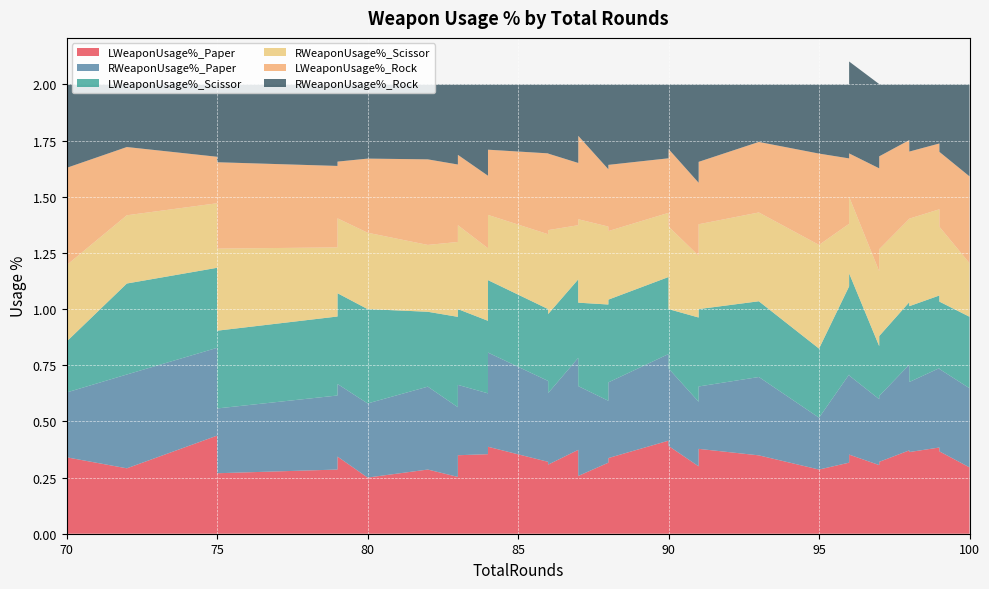

Reading left to right, list all the values displayed in this chart.

LWeaponUsage%_Paper: 70=0.3	72=0.3	75=0.4	75=0.3	75=0.3	79=0.3	79=0.3	80=0.2	82=0.3	83=0.3	83=0.4	84=0.3	84=0.4	86=0.3	87=0.3	87=0.3	87=0.4	88=0.3	88=0.3	90=0.4	90=0.4	91=0.3	91=0.4	91=0.4	91=0.4	93=0.3	95=0.3	96=0.3	96=0.4	97=0.3	97=0.3	98=0.4	98=0.4	99=0.4	99=0.4	100=0.3	83=0.3	84=0.4	86=0.3	88=0.3
RWeaponUsage%_Paper: 70=0.3	72=0.4	75=0.4	75=0.4	75=0.3	79=0.3	79=0.3	80=0.3	82=0.4	83=0.3	83=0.4	84=0.4	84=0.3	86=0.4	87=0.3	87=0.4	87=0.4	88=0.3	88=0.3	90=0.4	90=0.3	91=0.3	91=0.2	91=0.4	91=0.3	93=0.3	95=0.2	96=0.4	96=0.4	97=0.3	97=0.3	98=0.4	98=0.3	99=0.4	99=0.4	100=0.4	83=0.3	84=0.4	86=0.3	88=0.3
LWeaponUsage%_Scissor: 70=0.2	72=0.4	75=0.4	75=0.3	75=0.3	79=0.4	79=0.4	80=0.4	82=0.3	83=0.4	83=0.3	84=0.3	84=0.3	86=0.3	87=0.3	87=0.4	87=0.3	88=0.4	88=0.4	90=0.3	90=0.3	91=0.4	91=0.4	91=0.4	91=0.3	93=0.3	95=0.3	96=0.4	96=0.5	97=0.2	97=0.3	98=0.3	98=0.3	99=0.3	99=0.3	100=0.3	83=0.3	84=0.3	86=0.4	88=0.4
RWeaponUsage%_Scissor: 70=0.3	72=0.3	75=0.3	75=0.2	75=0.4	79=0.3	79=0.3	80=0.3	82=0.3	83=0.3	83=0.3	84=0.3	84=0.3	86=0.3	87=0.3	87=0.4	87=0.2	88=0.3	88=0.3	90=0.3	90=0.4	91=0.3	91=0.4	91=0.3	91=0.4	93=0.4	95=0.5	96=0.3	96=0.3	97=0.3	97=0.4	98=0.4	98=0.4	99=0.4	99=0.3	100=0.2	83=0.4	84=0.3	86=0.4	88=0.3
LWeaponUsage%_Rock: 70=0.4	72=0.3	75=0.2	75=0.4	75=0.4	79=0.4	79=0.3	80=0.3	82=0.4	83=0.3	83=0.4	84=0.3	84=0.3	86=0.4	87=0.4	87=0.4	87=0.3	88=0.3	88=0.3	90=0.2	90=0.3	91=0.3	91=0.2	91=0.2	91=0.3	93=0.3	95=0.4	96=0.3	96=0.2	97=0.5	97=0.4	98=0.4	98=0.3	99=0.3	99=0.3	100=0.4	83=0.3	84=0.3	86=0.3	88=0.3
RWeaponUsage%_Rock: 70=0.4	72=0.3	75=0.3	75=0.3	75=0.3	79=0.4	79=0.3	80=0.3	82=0.3	83=0.4	83=0.4	84=0.3	84=0.4	86=0.3	87=0.5	87=0.2	87=0.3	88=0.4	88=0.4	90=0.3	90=0.3	91=0.4	91=0.4	91=0.4	91=0.3	93=0.3	95=0.3	96=0.3	96=0.4	97=0.4	97=0.3	98=0.2	98=0.3	99=0.3	99=0.3	100=0.4	83=0.3	84=0.3	86=0.3	88=0.4